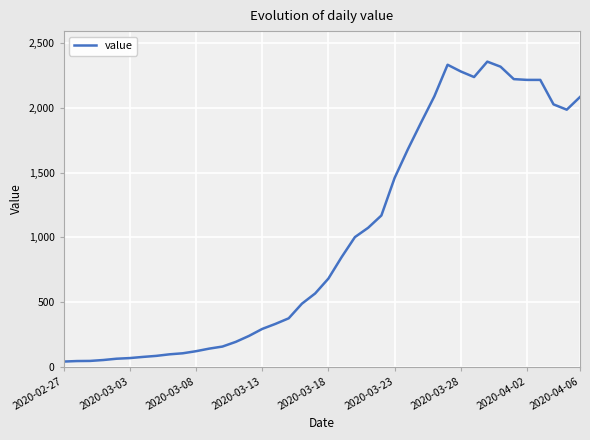

What is the maximum value shown in the chart?

2357